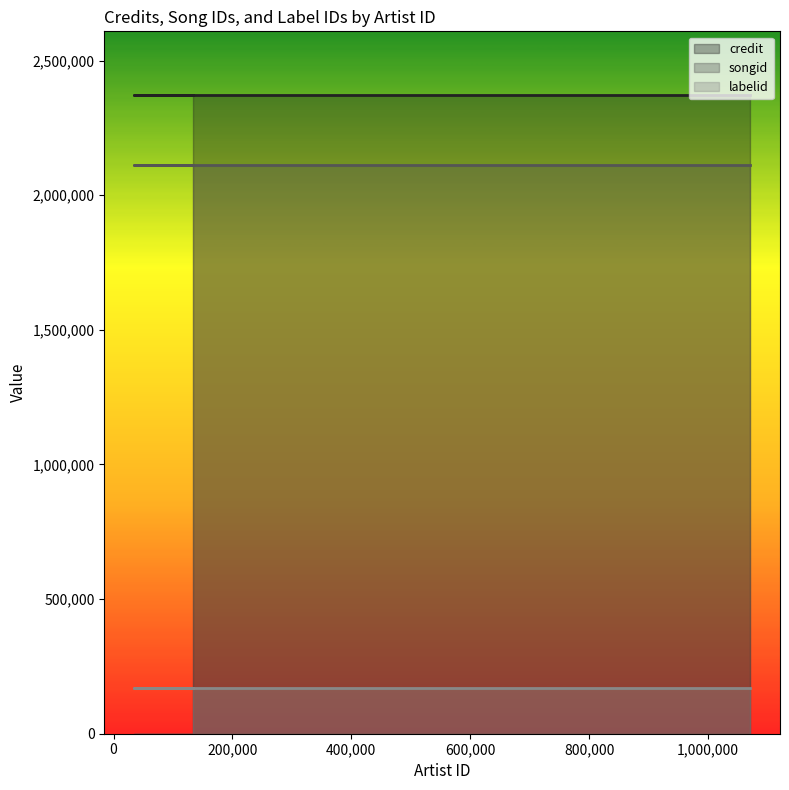

What is the total value across all series at 133498?

4654434